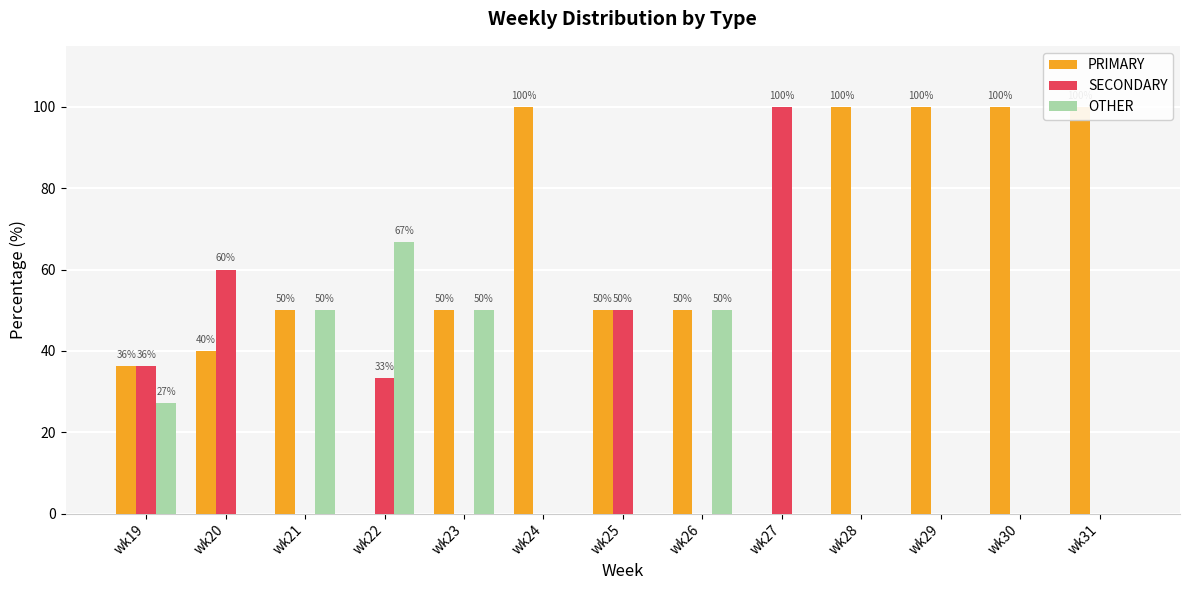

What is the difference between the highest and lowest values at wk27?

100.0